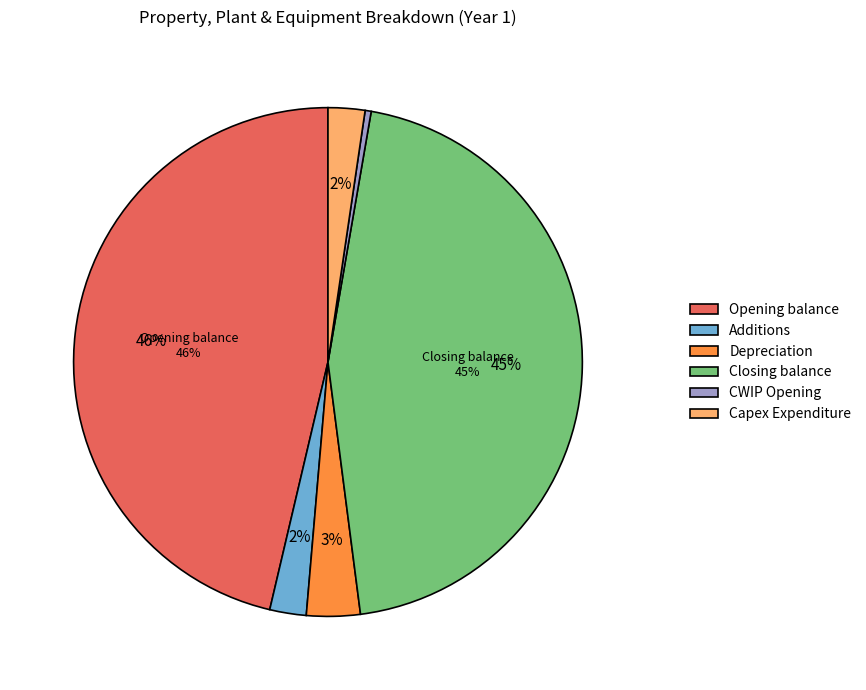

Rank the categories by value from lowest to highest.

CWIP Opening, Additions, Capex Expenditure, Depreciation, Closing balance, Opening balance